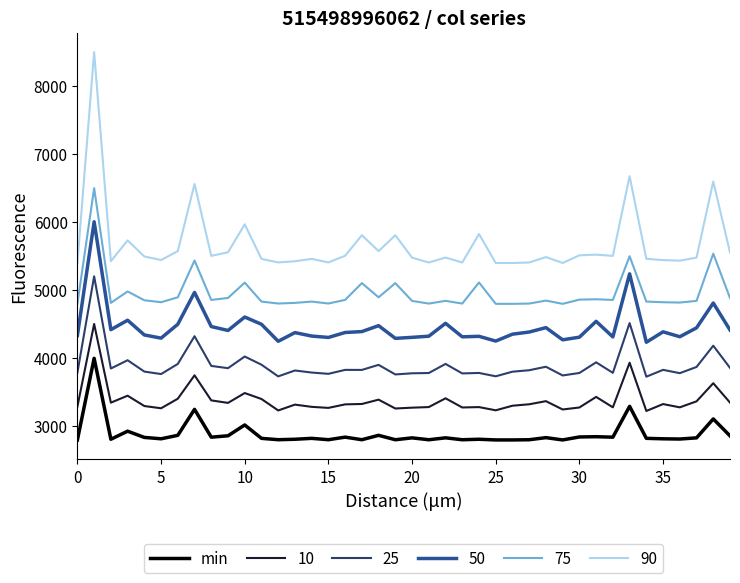

Rank the series by their maximum value, from lowest to highest.

min, 10, 25, 50, 75, 90